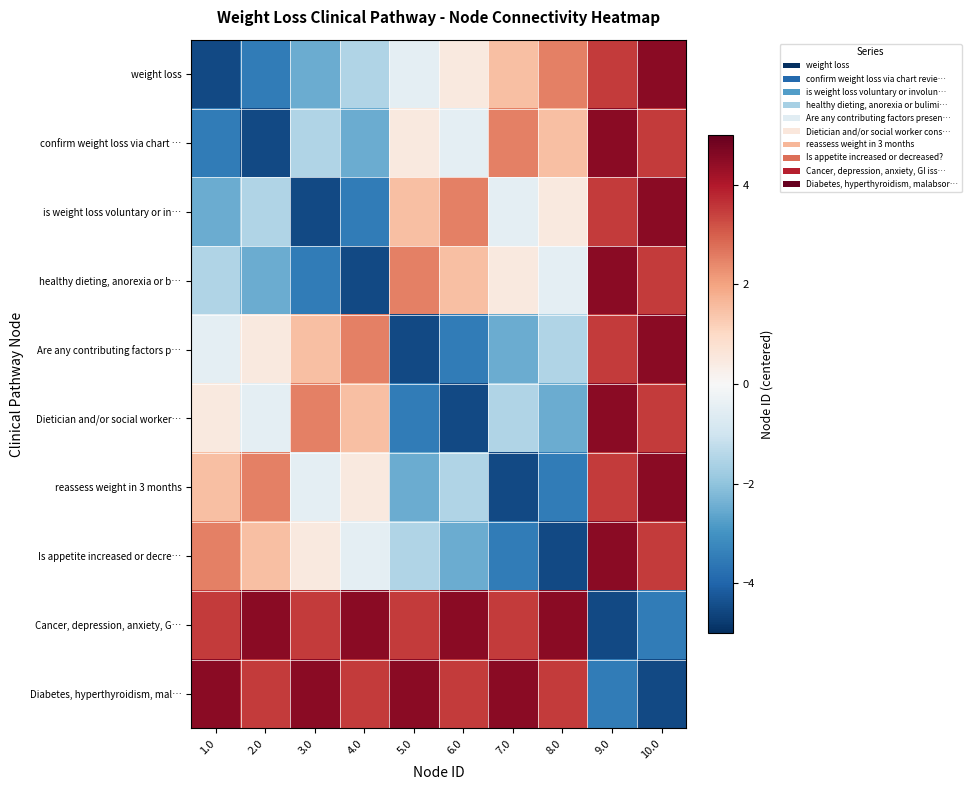

Count the number of categories in the chart.

10